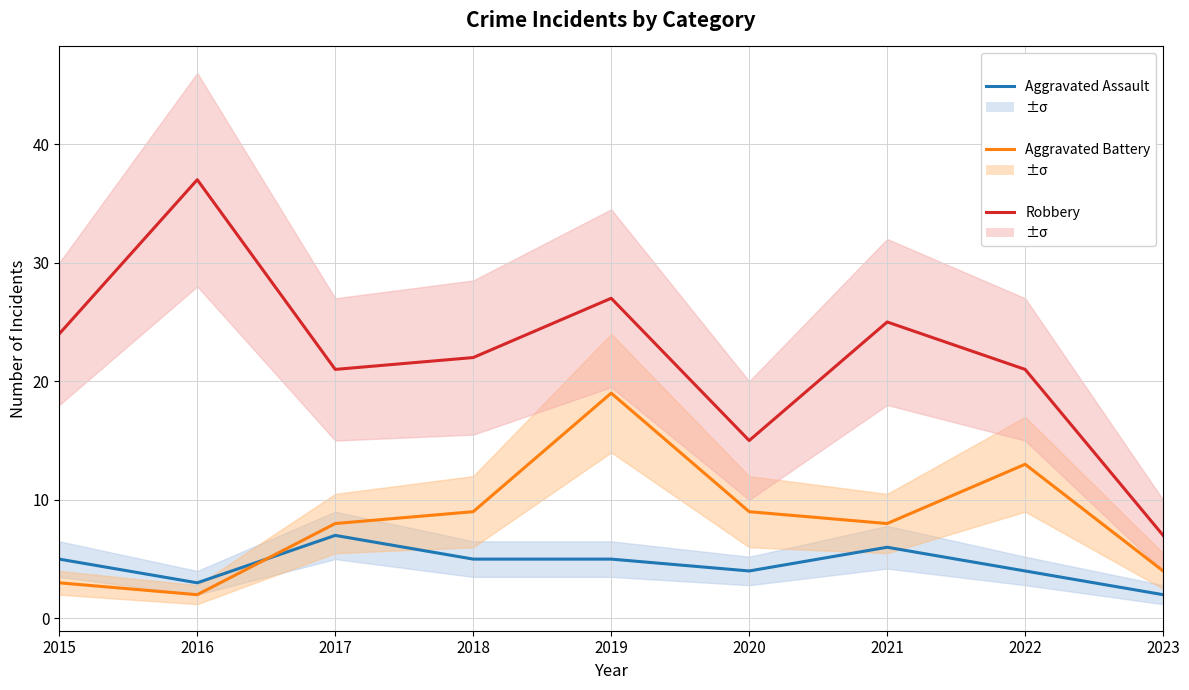

What is the sum of all Aggravated Battery values?

75